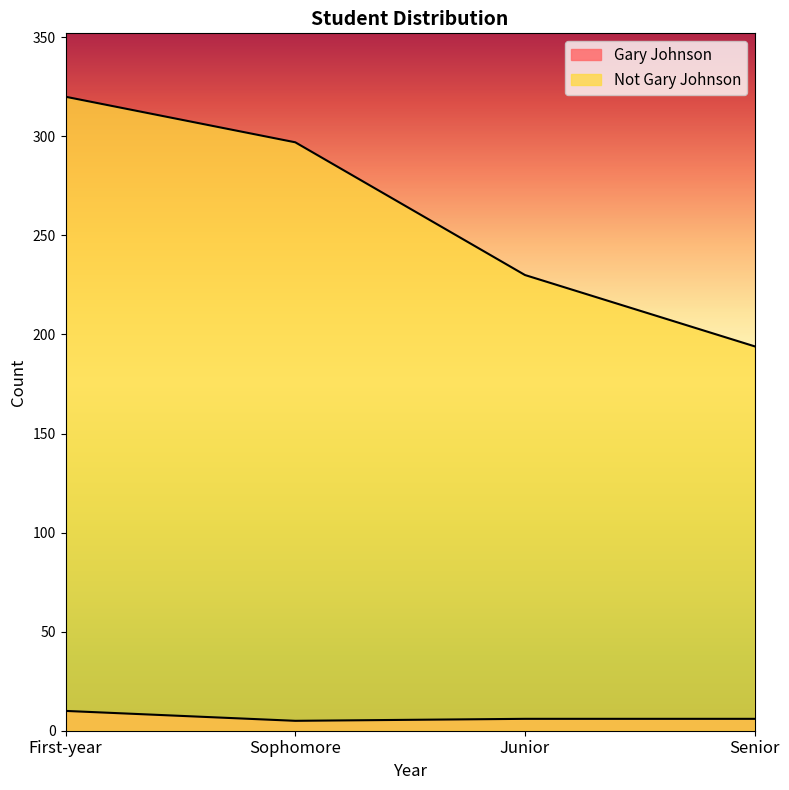

What is the minimum value for Not Gary Johnson?

194